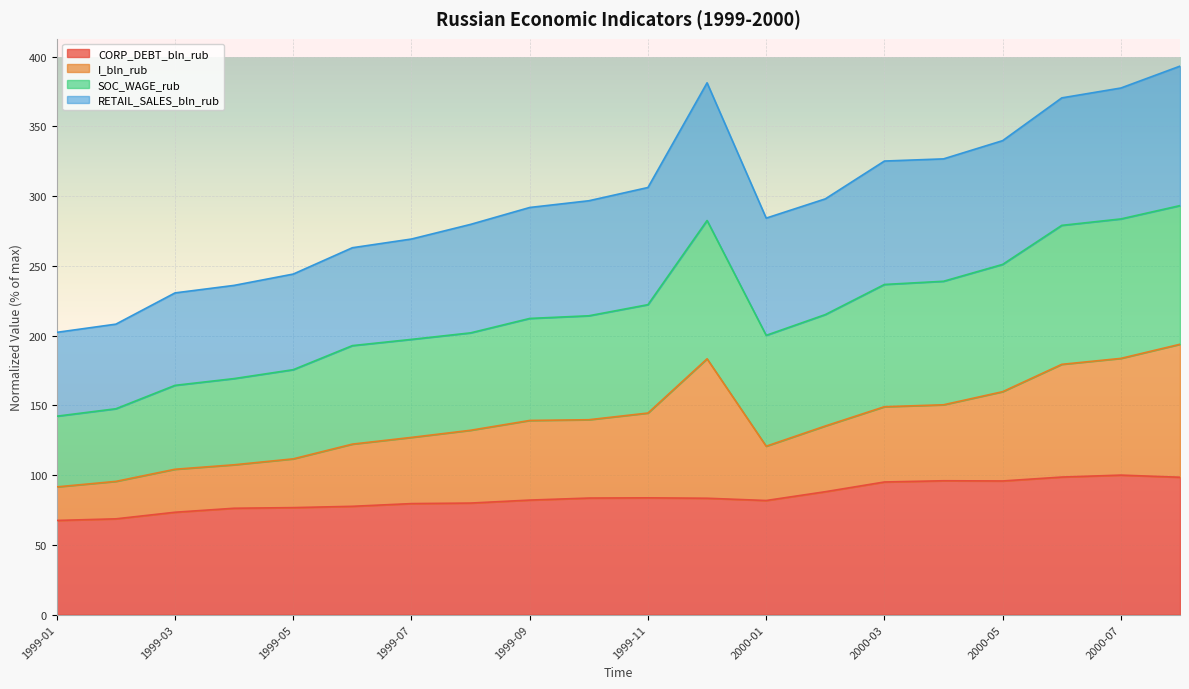

What is the label of the 10th point from the left?

1999-10